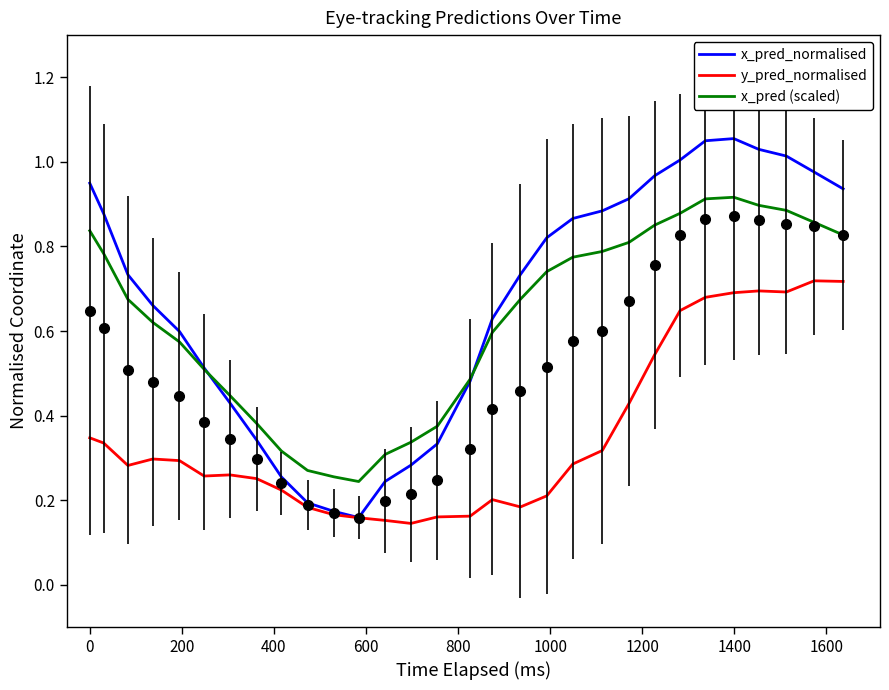

True or false: x_pred (scaled) and y_pred_normalised cross at least once.

False